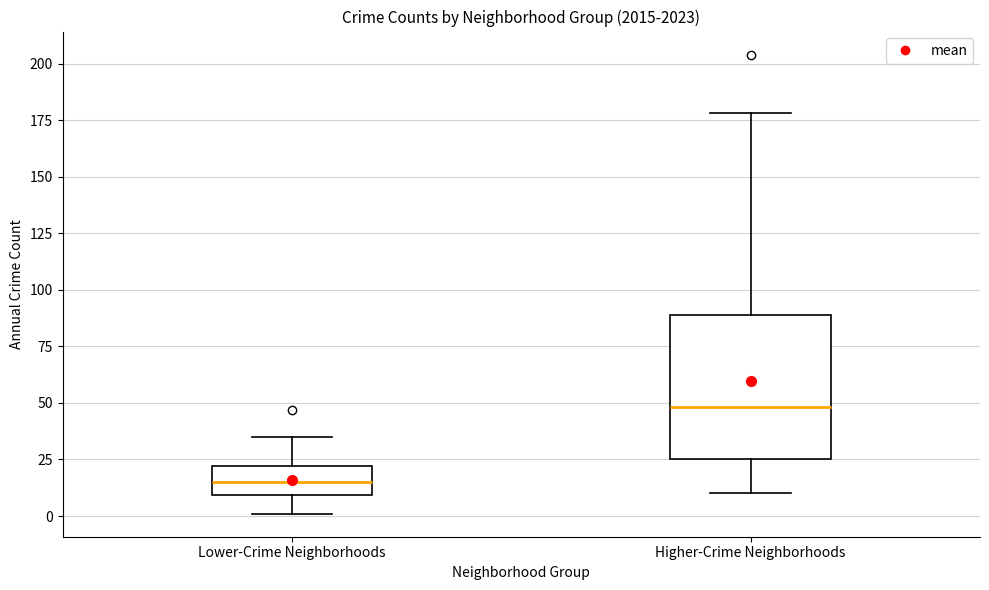

Comparing the boxes themselves (not the whiskers), which one is the tallest?

Higher-Crime Neighborhoods